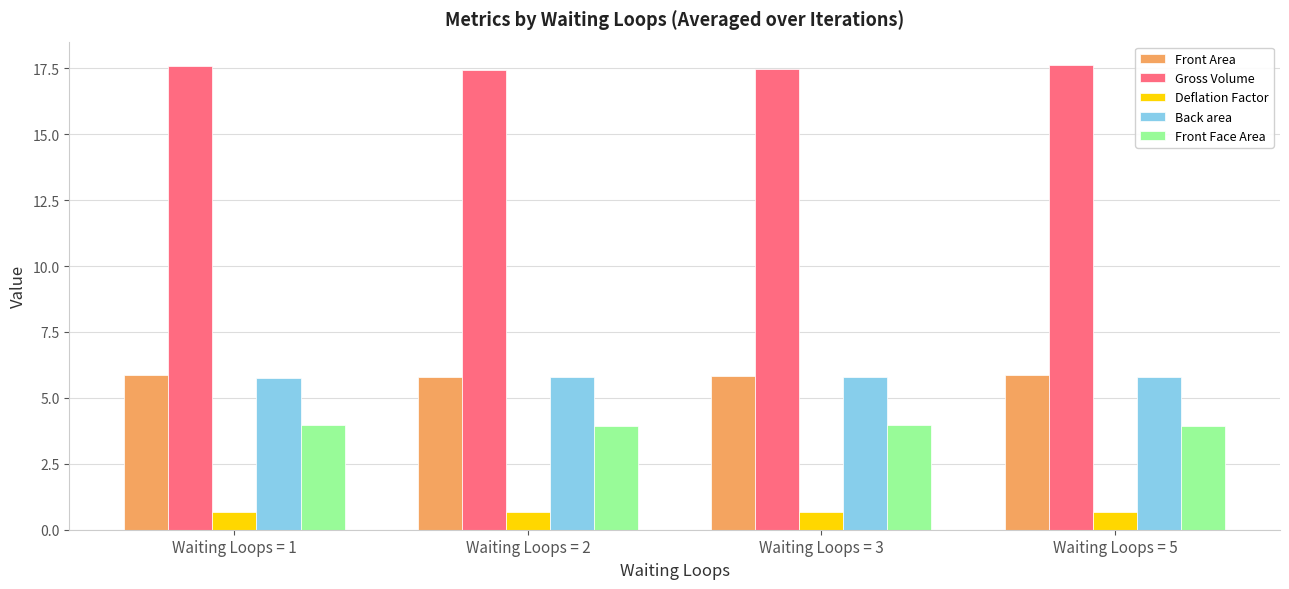

The value of Gross Volume at Waiting Loops = 2 is 17.4. True or false?

True